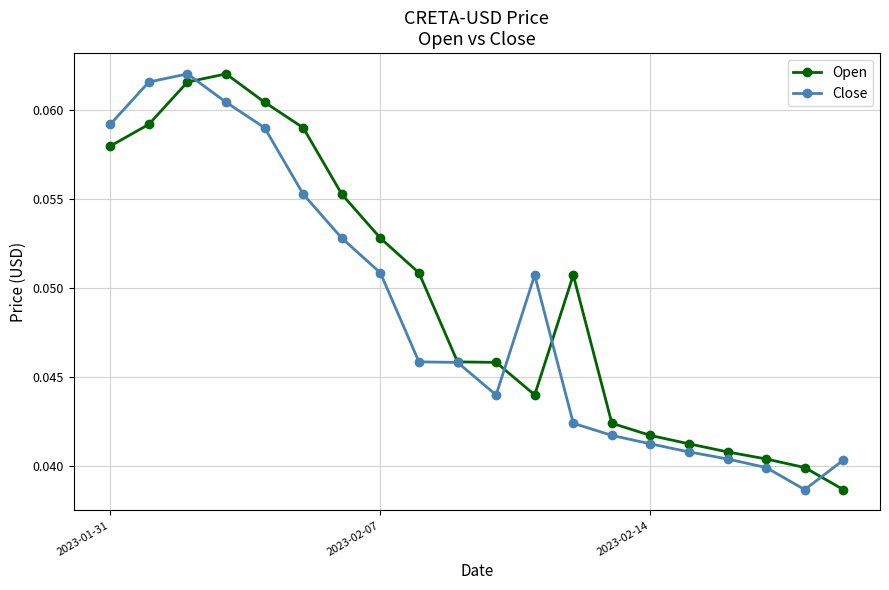

True or false: Open has more than 0 points higher than both neighbors.

True